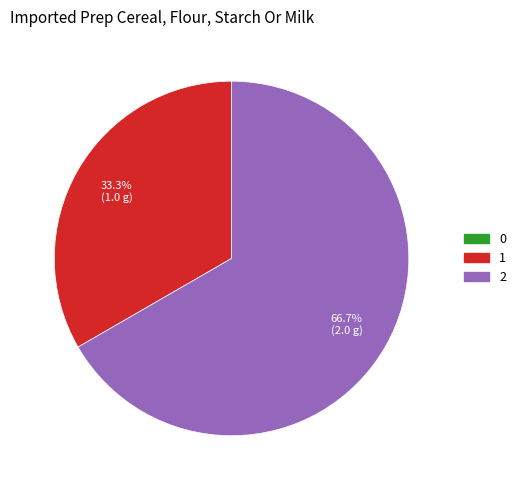

The 2 slice represents 54% of the pie. True or false?

False